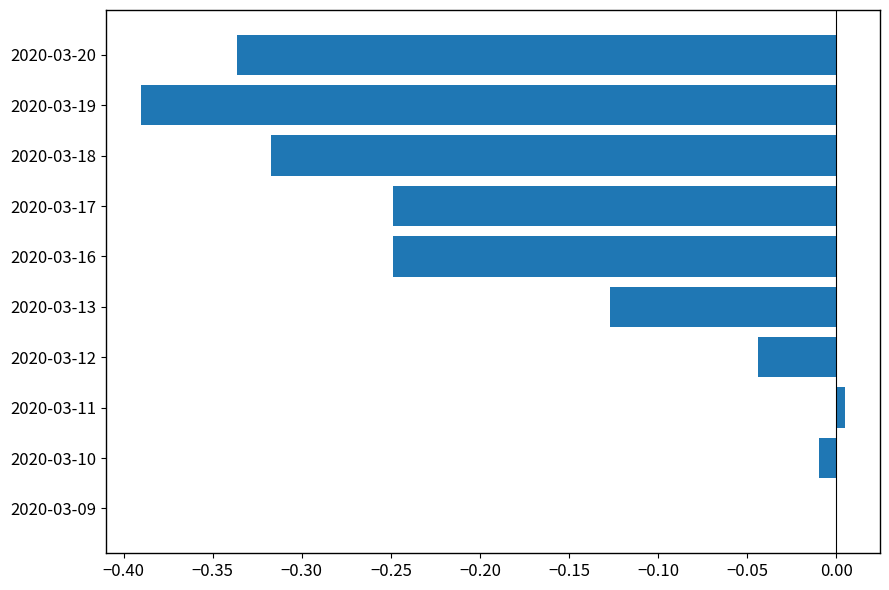

Is it true that the value at 2020-03-19 is -0.2?

False